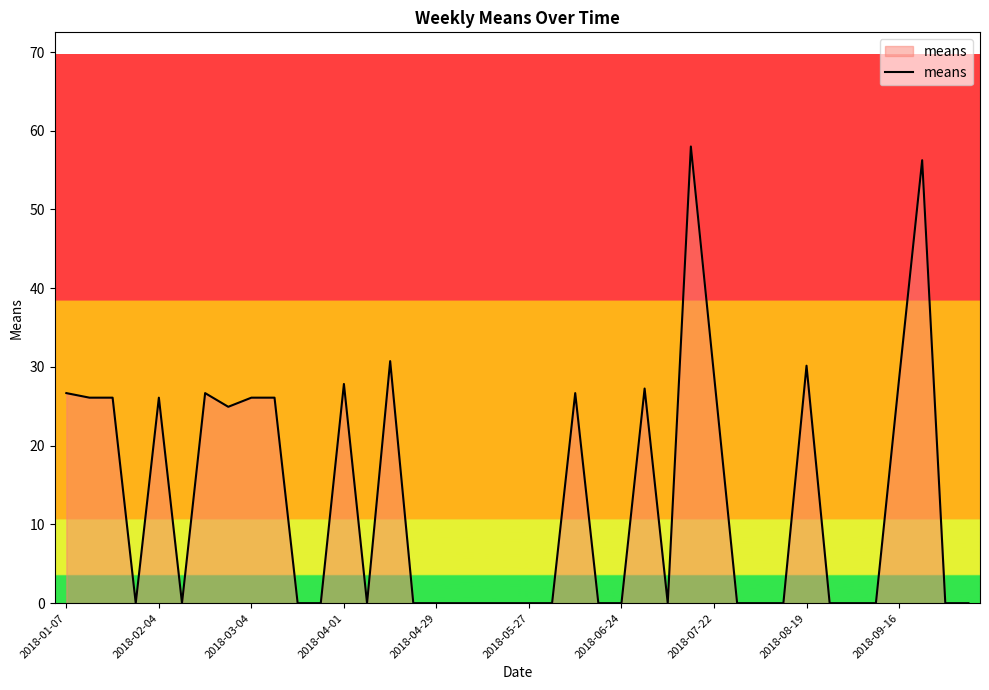

What is the difference between the maximum and minimum values?

58.0